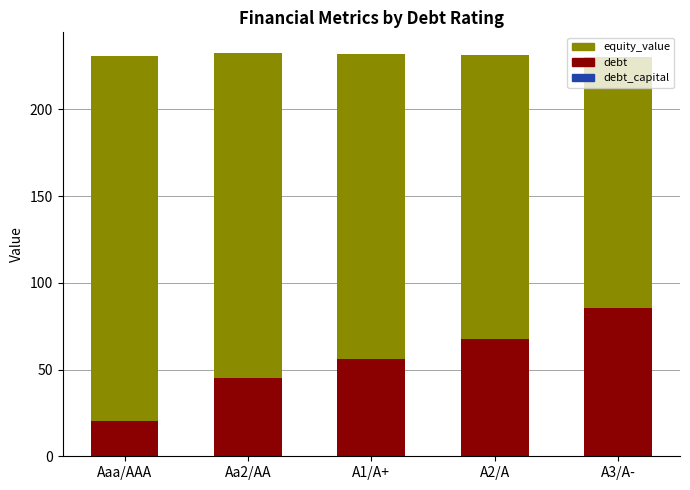

At Aa2/AA, list the series in order from largest to smallest.

equity_value, debt, debt_capital